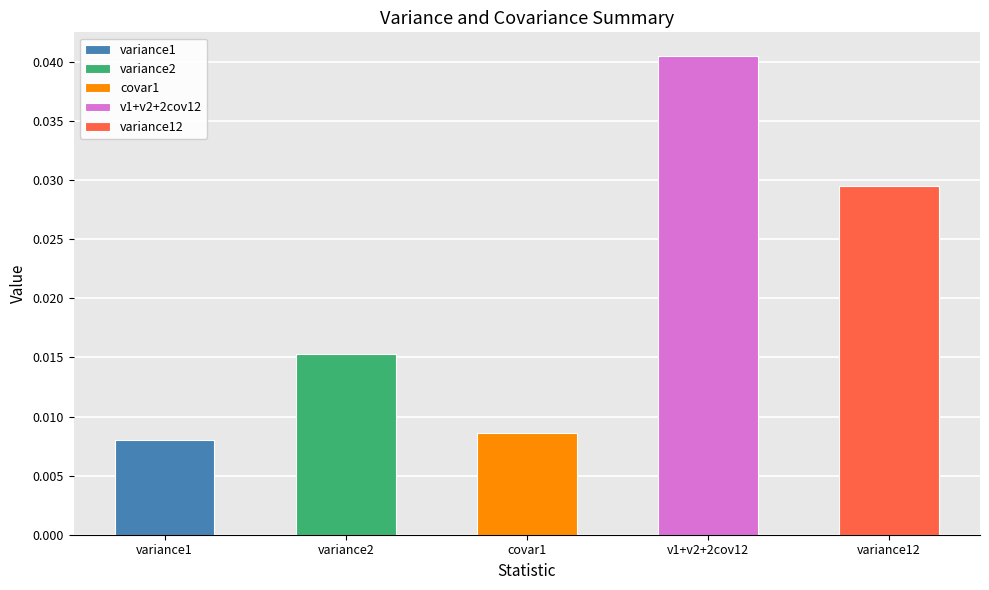

What position from the left is variance1?

1